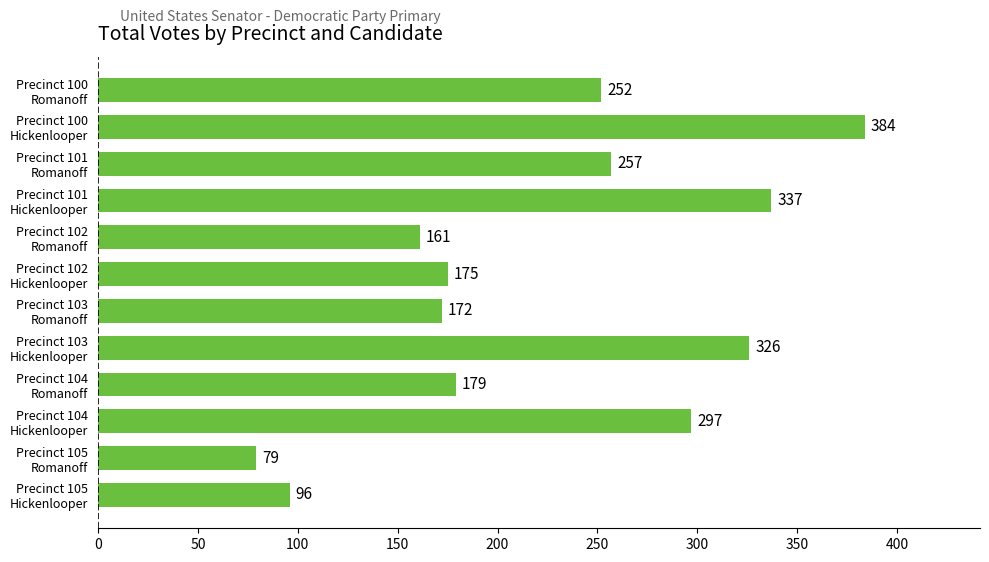

What is the difference between the maximum and minimum values?

305